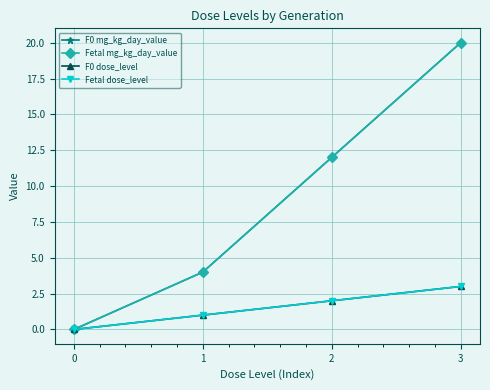

True or false: F0 dose_level has more than 2 interior local peaks.

False